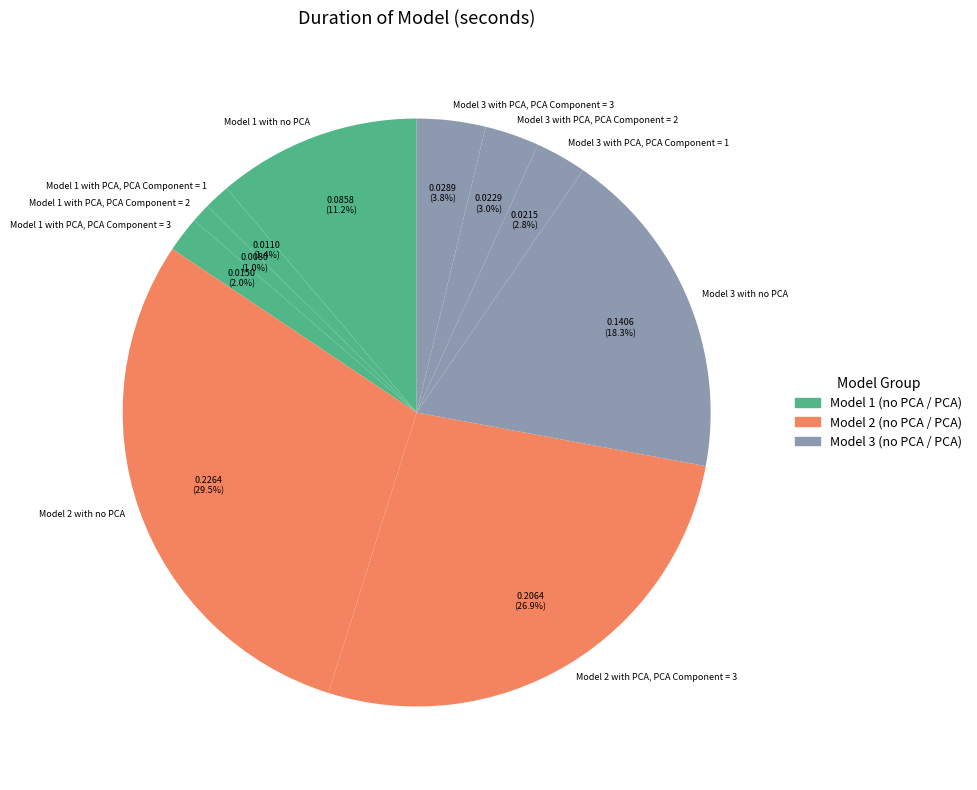

Does Model 3 with no PCA account for over 50% of the chart?

No